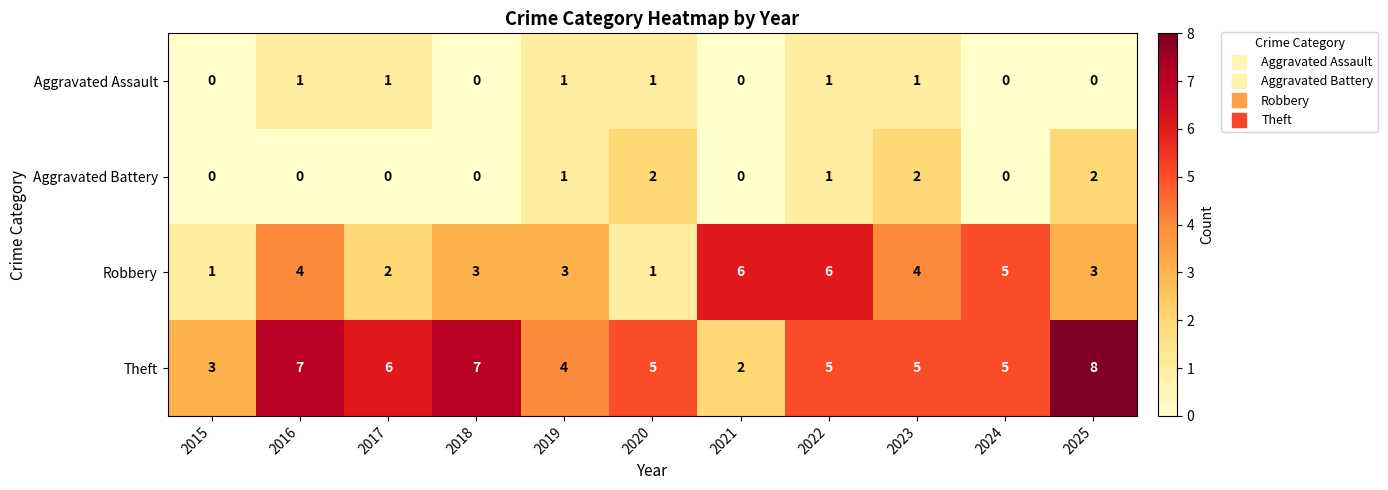

The value of Aggravated Assault at 2020 is 1. True or false?

True